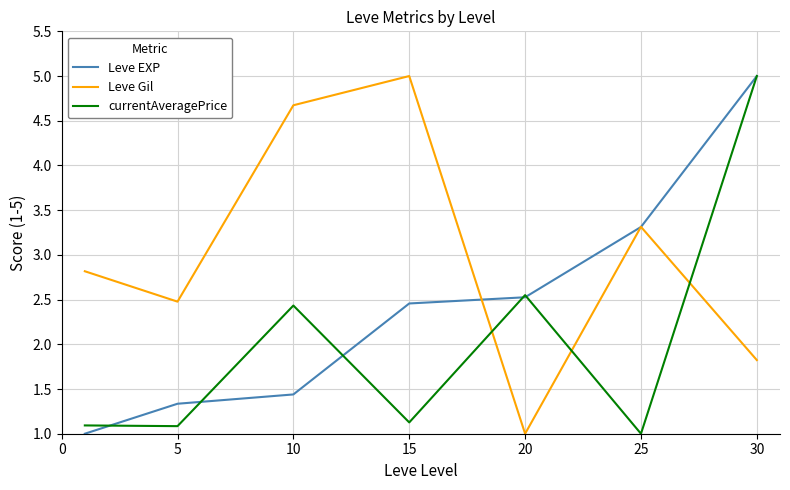

How many intersections are there between currentAveragePrice and Leve Gil?

3